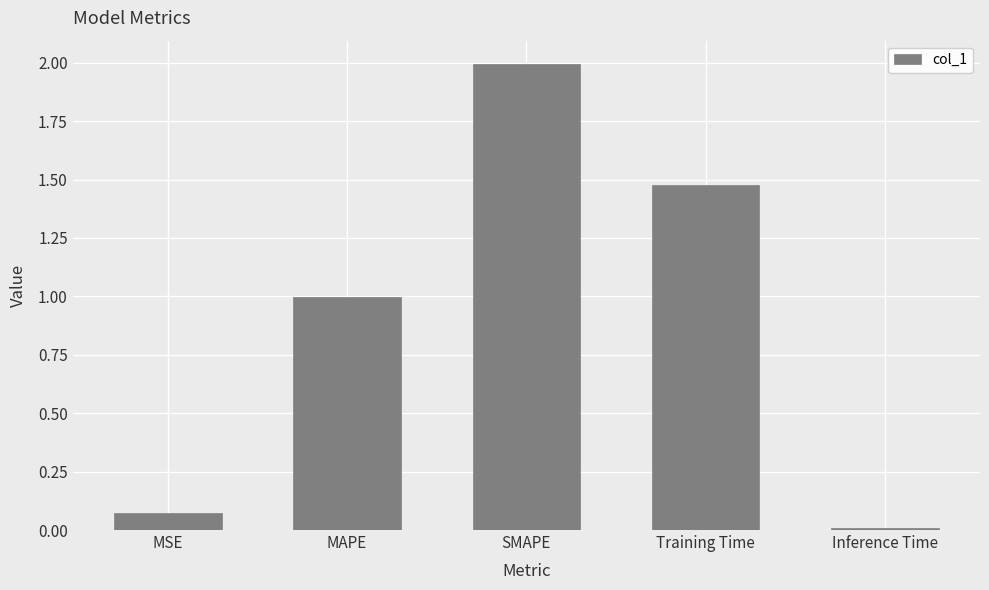

What is the change in value from MAPE to SMAPE?

+1.0